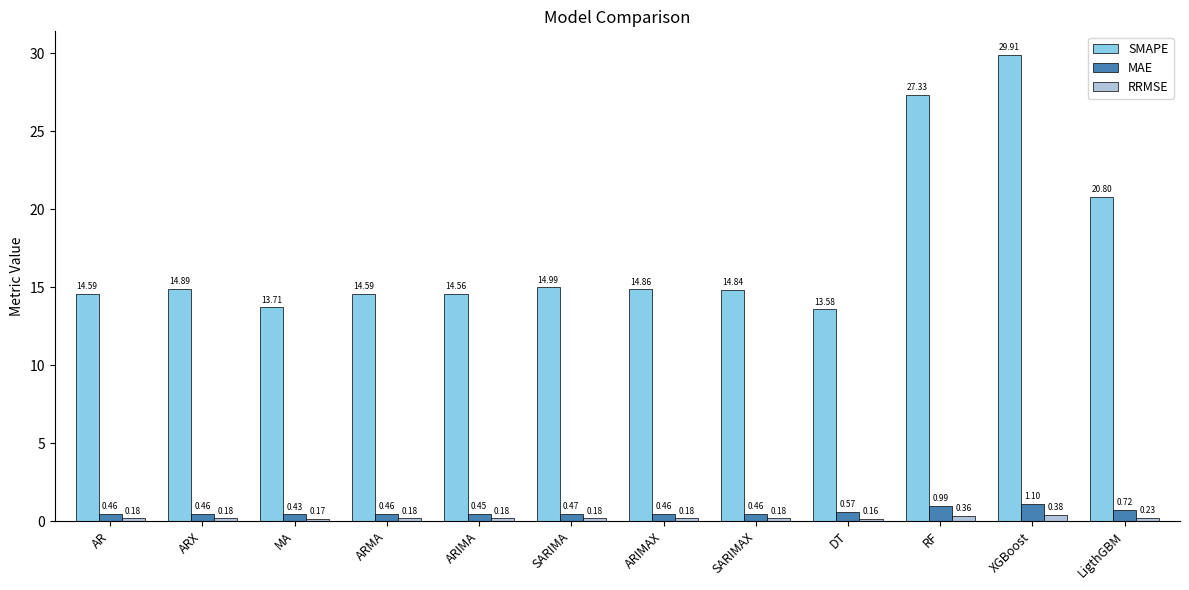

Does the chart contain stacked bars?

No